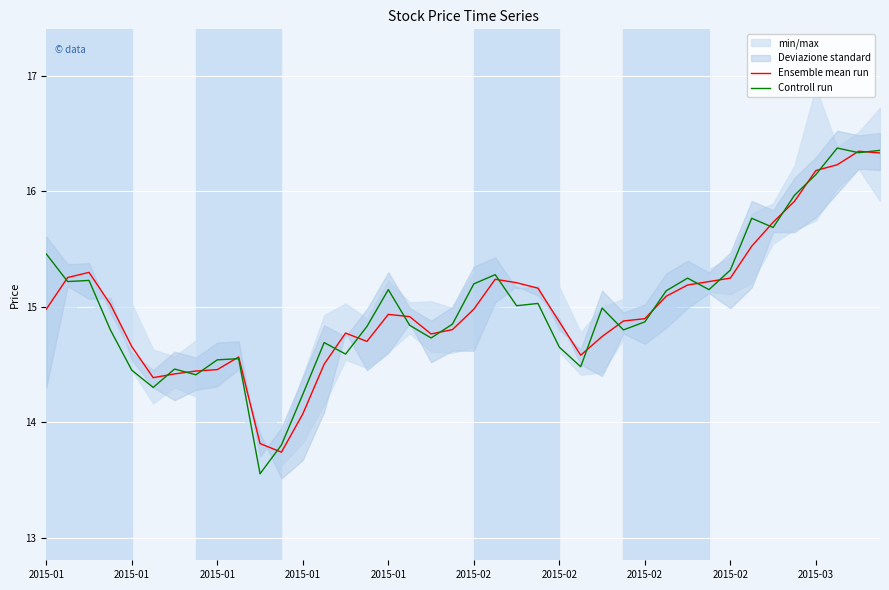

What is the difference between the highest and lowest values at 2015-01?

0.5